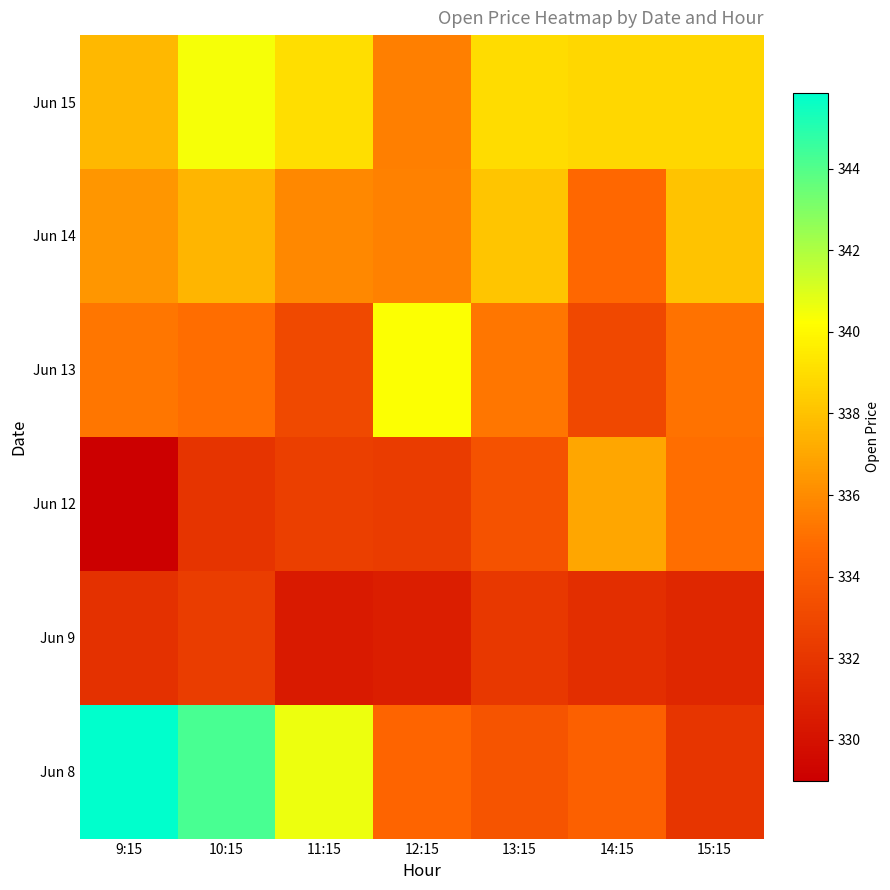

Reading left to right, list all the values displayed in this chart.

Jun 8: 9:15=345.9	10:15=344.2	11:15=340.6	12:15=334.6	13:15=333.6	14:15=334.3	15:15=332.0
Jun 9: 9:15=331.8	10:15=332.4	11:15=330.5	12:15=330.7	13:15=332.1	14:15=331.6	15:15=331.2
Jun 12: 9:15=329.0	10:15=331.9	11:15=332.5	12:15=332.4	13:15=333.6	14:15=337.0	15:15=334.9
Jun 13: 9:15=335.2	10:15=334.9	11:15=333.1	12:15=340.3	13:15=335.2	14:15=333.0	15:15=335.1
Jun 14: 9:15=336.4	10:15=337.5	11:15=335.9	12:15=335.6	13:15=338.1	14:15=334.7	15:15=338.1
Jun 15: 9:15=337.6	10:15=340.4	11:15=339.1	12:15=335.6	13:15=339.0	14:15=338.8	15:15=338.8